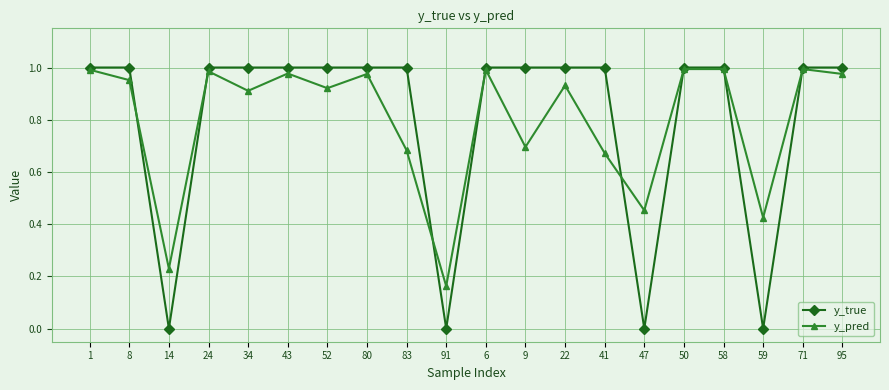

What position from the right is 50?

5